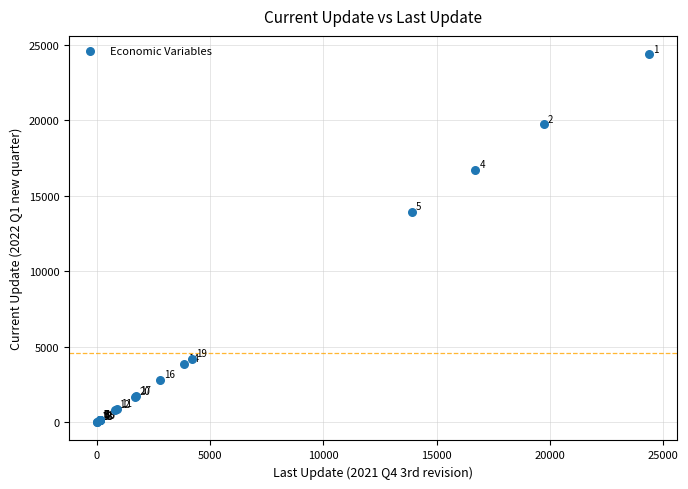

What Y value in the scatter plot is closest to 12191?

13911.5